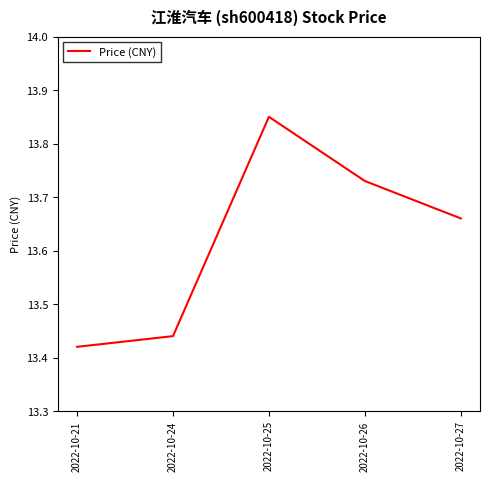

Where is the data nearest to the value 13?

2022-10-21